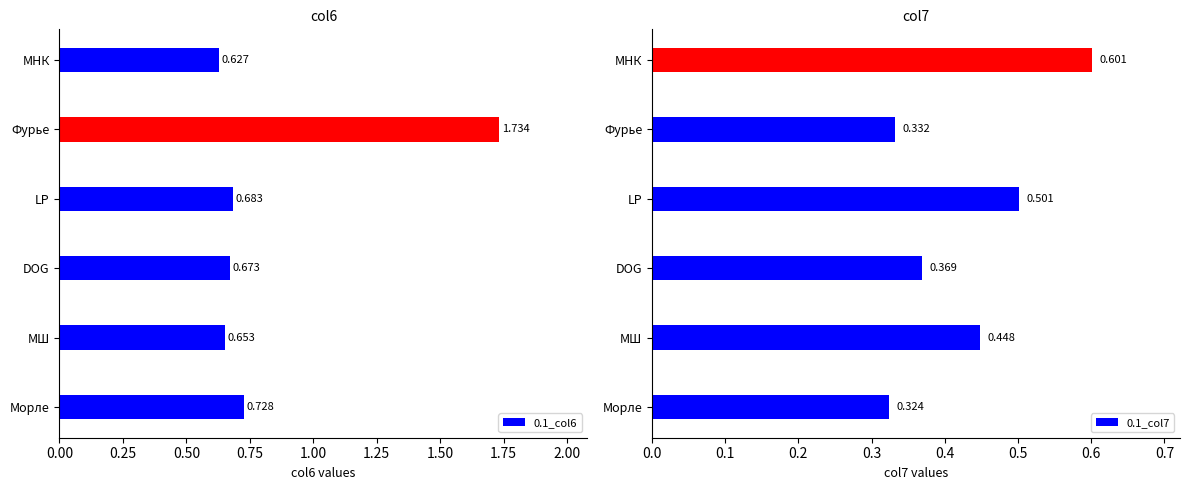

The 0.1_col7 series shows 0.2 at МШ. True or false?

False